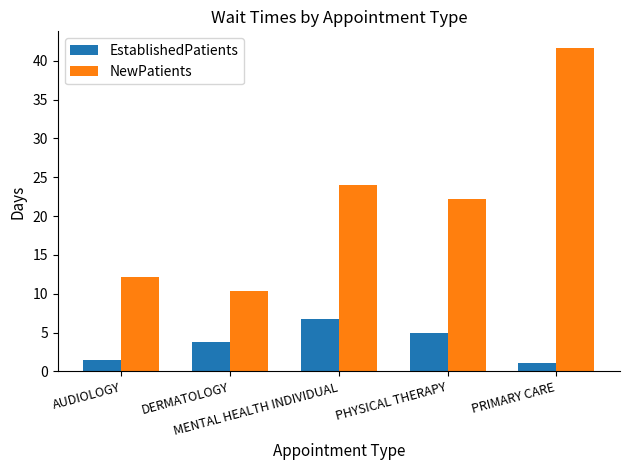

What is the minimum value shown in the chart?

1.1